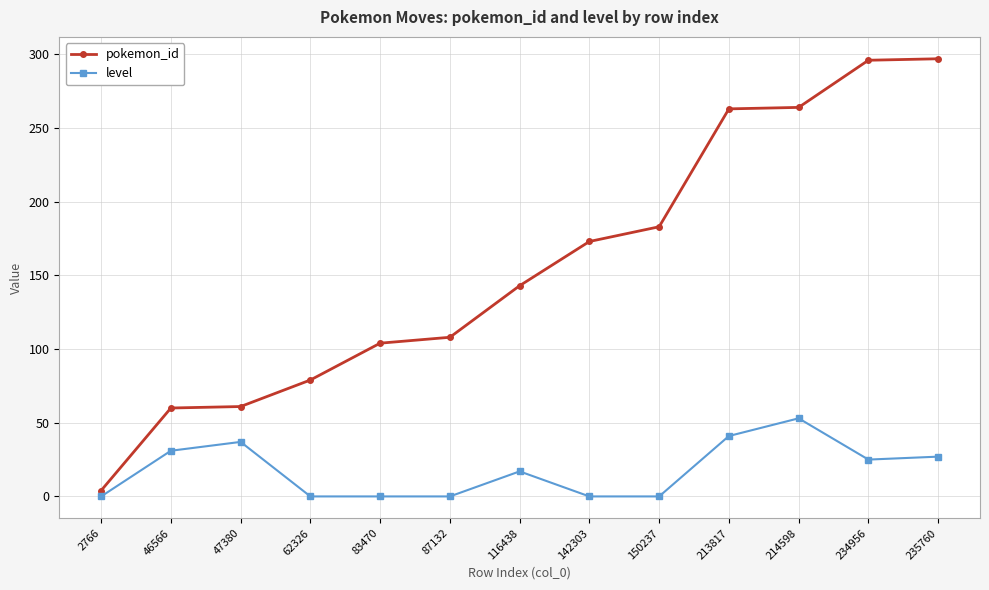

Which series has the widest spread of values?

pokemon_id